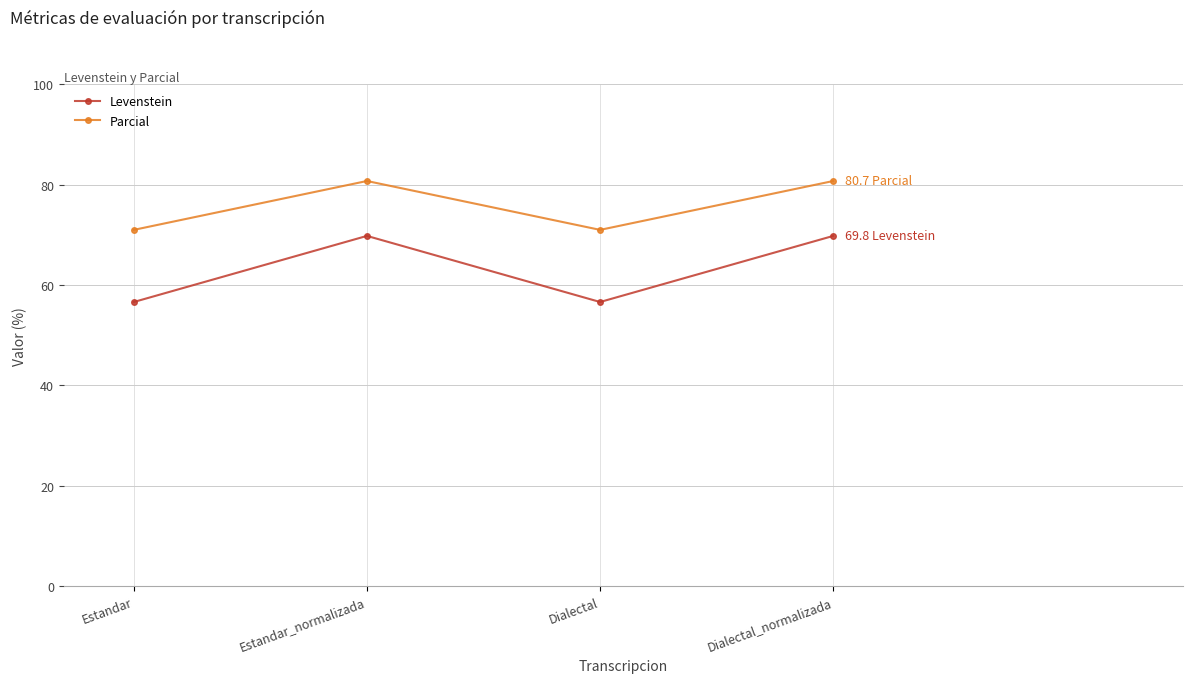

What is the total value across all series at Estandar?

127.6